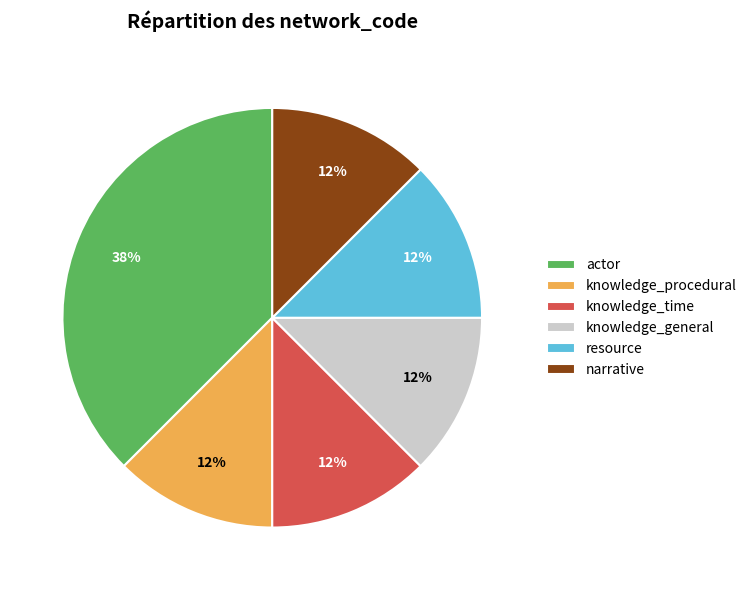

Do resource and narrative together represent more than half of the pie?

No